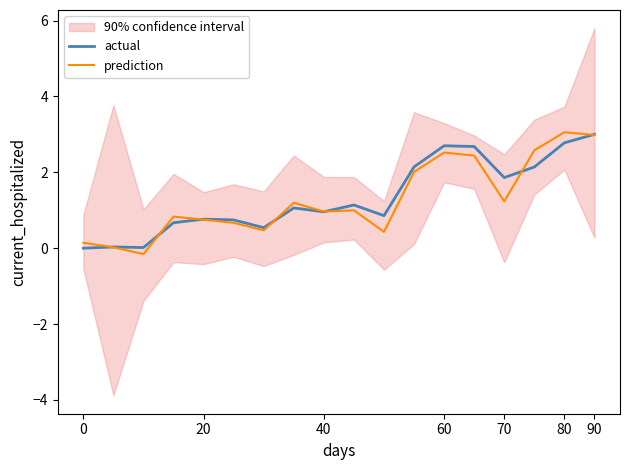

What is the highest value of the prediction series?

3.1